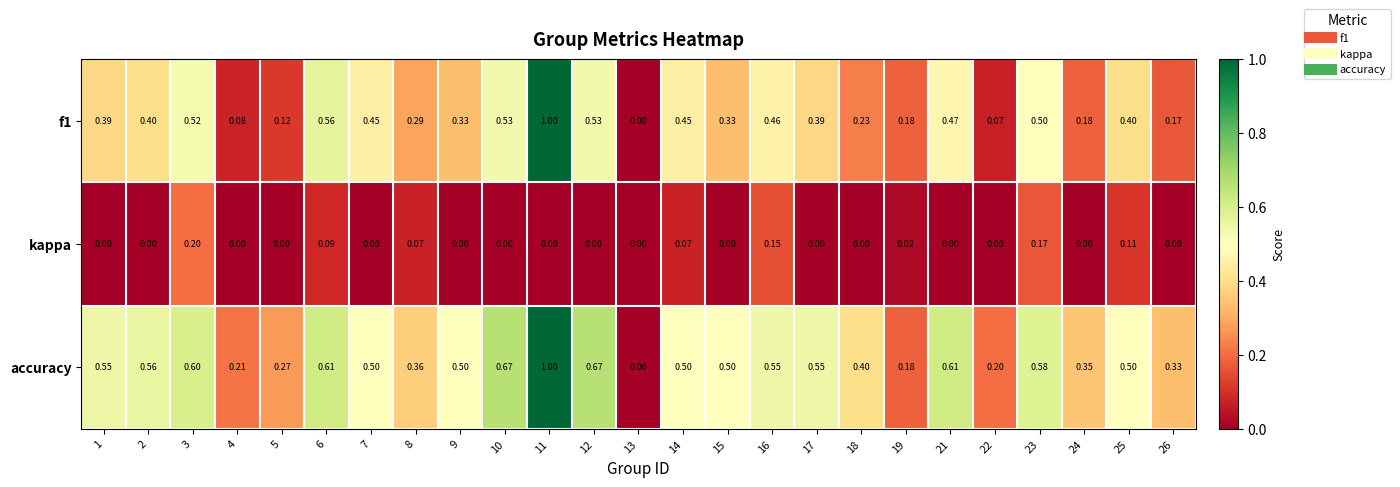

Which series has the largest total across all categories?

accuracy